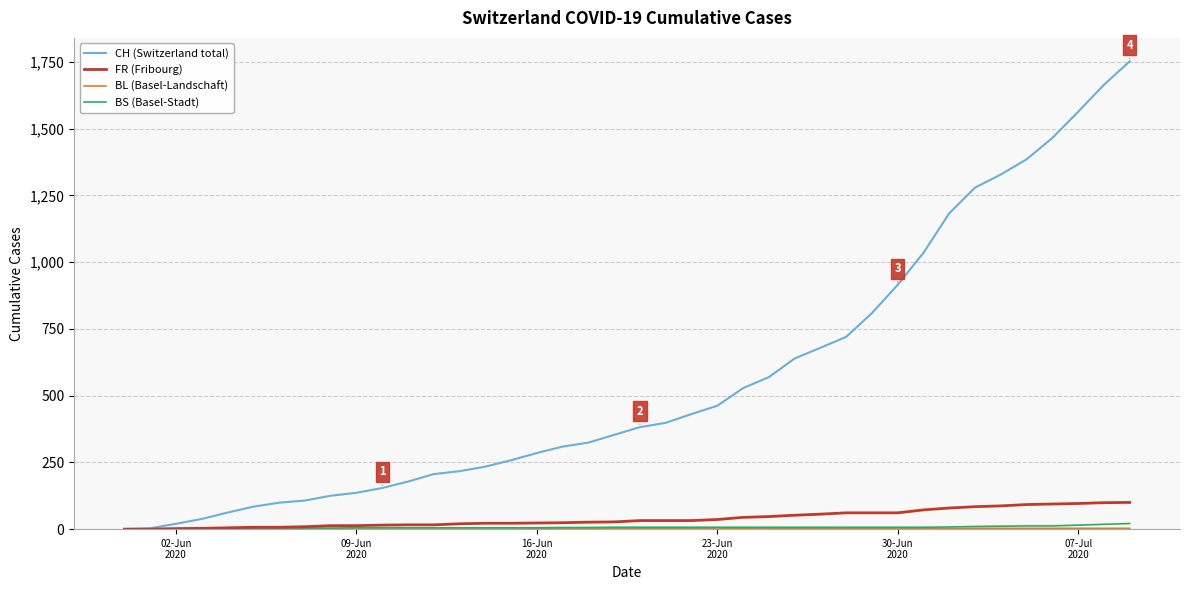

What is the average value of the CH (Switzerland total) series?

559